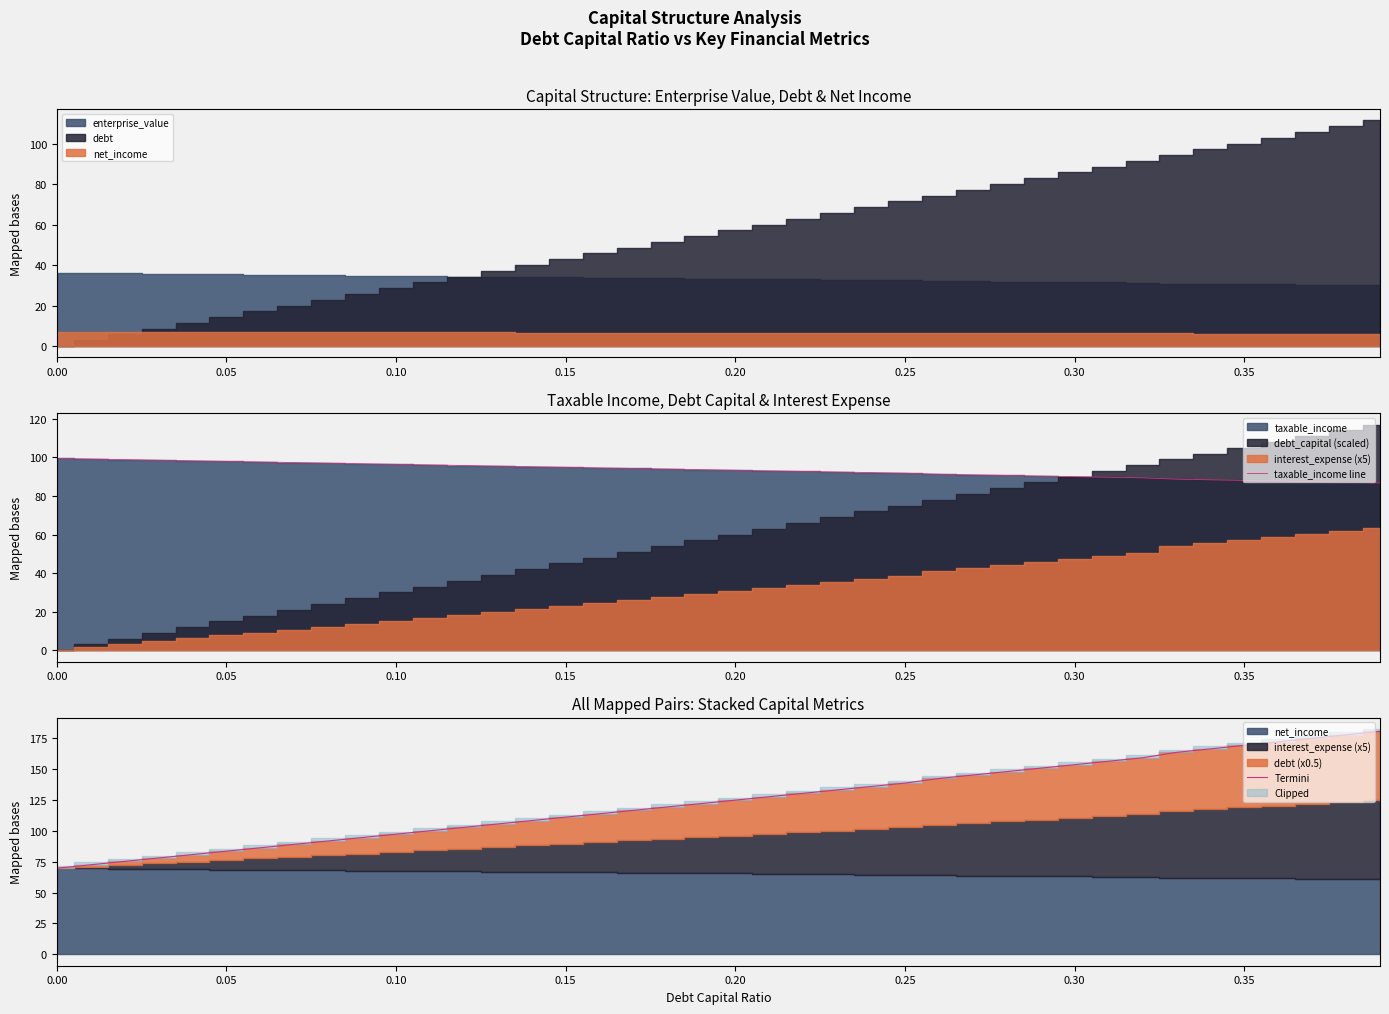

At how many categories does at least one series exceed 77?

40